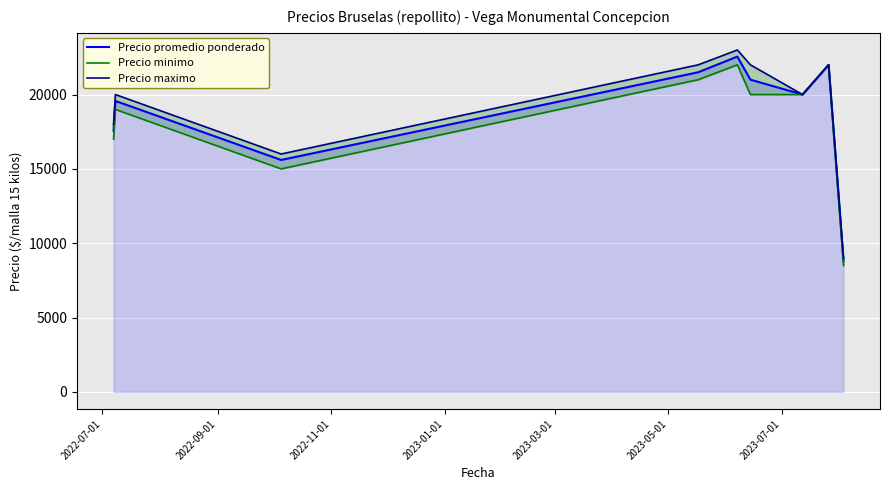

What is the spread (max minus min) of values at 2023-03-01?

1000